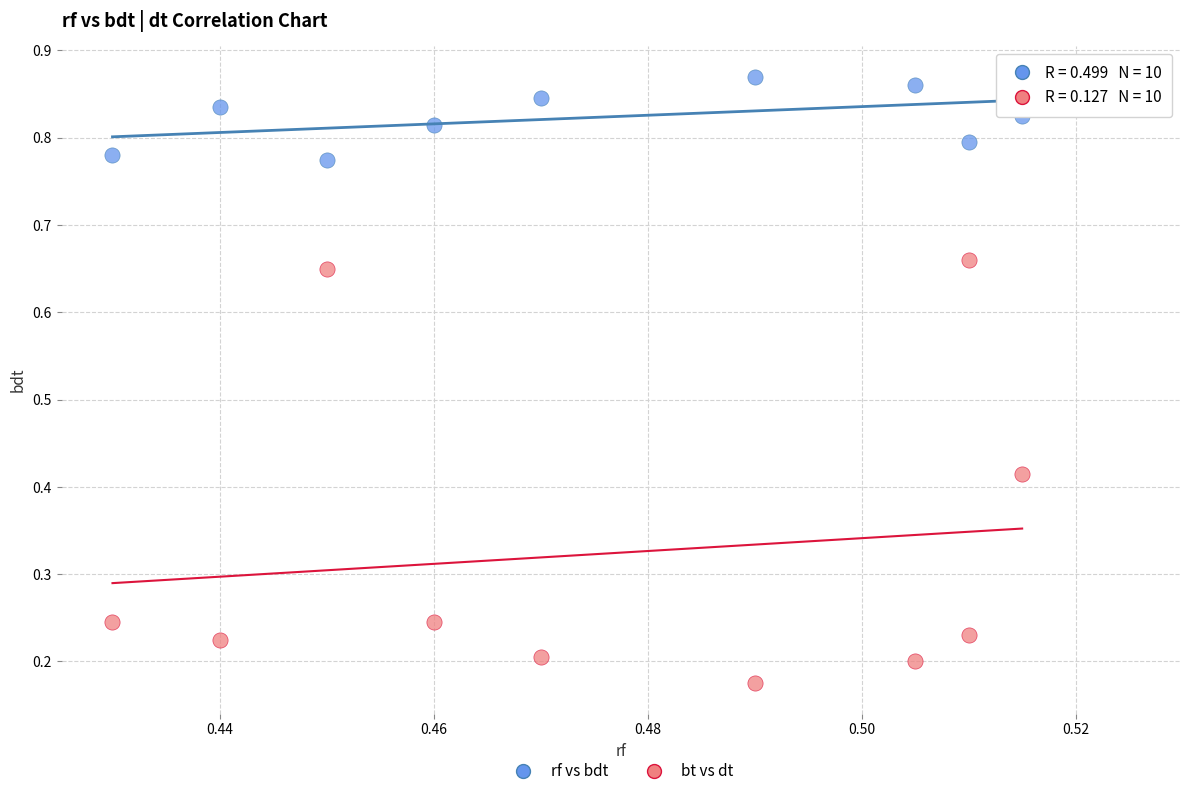

Which series reaches the maximum Y coordinate?

rf vs bdt